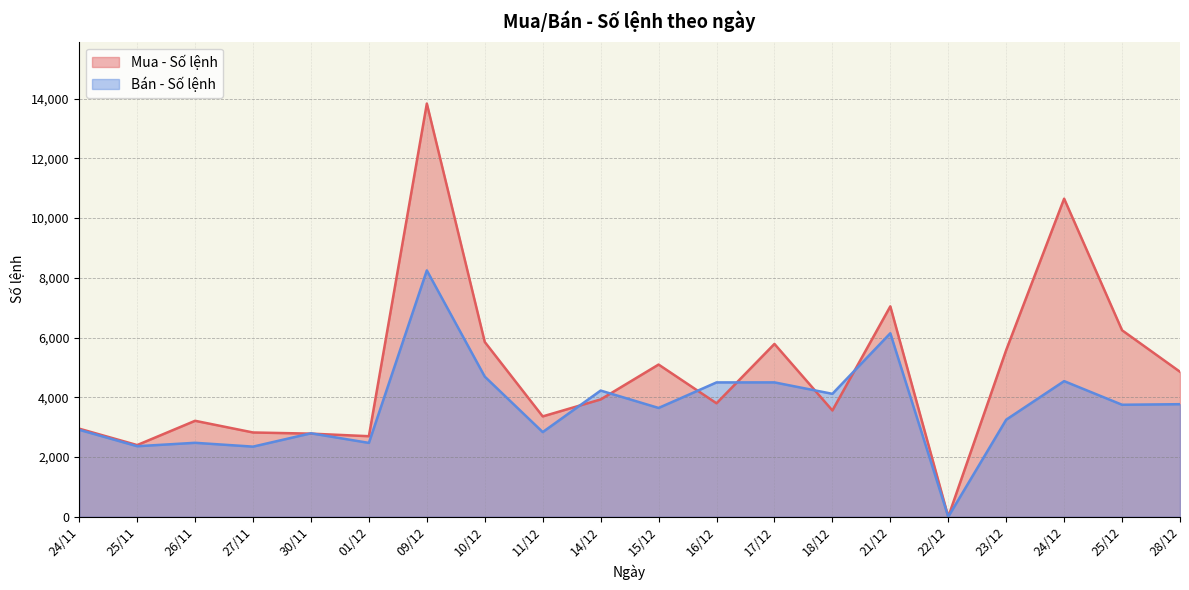

Between which two adjacent categories do Mua - Số lệnh and Bán - Số lệnh first intersect?

27/11 and 30/11